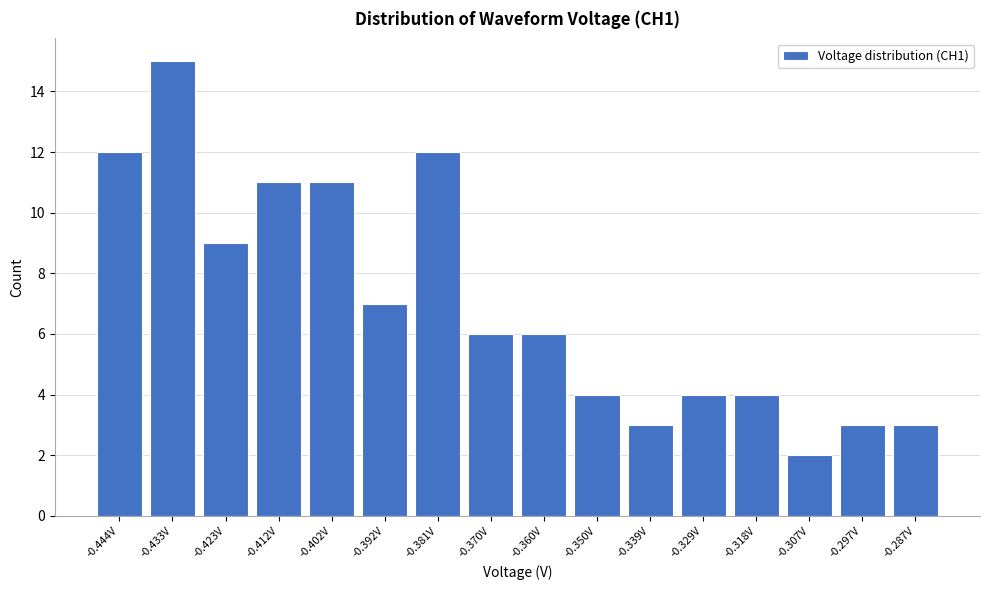

Reading right to left, list all the values displayed in this chart.

-0.287V=3	-0.297V=3	-0.307V=2	-0.318V=4	-0.329V=4	-0.339V=3	-0.350V=4	-0.360V=6	-0.370V=6	-0.381V=12	-0.392V=7	-0.402V=11	-0.412V=11	-0.423V=9	-0.433V=15	-0.444V=12